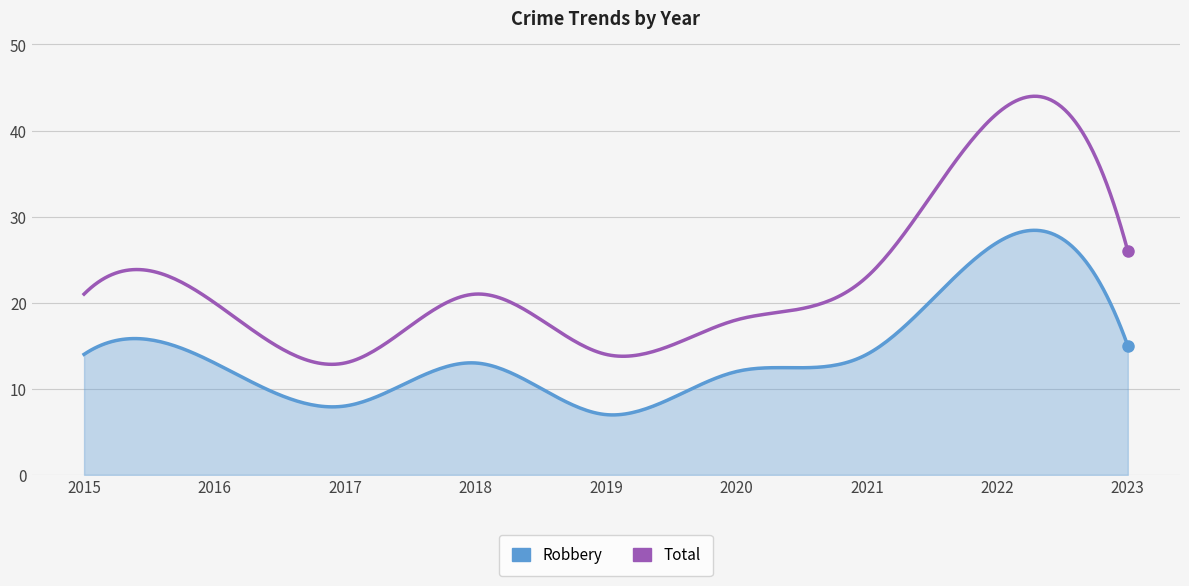

In Total, how many points are lower than both neighbors (excluding endpoints)?

2